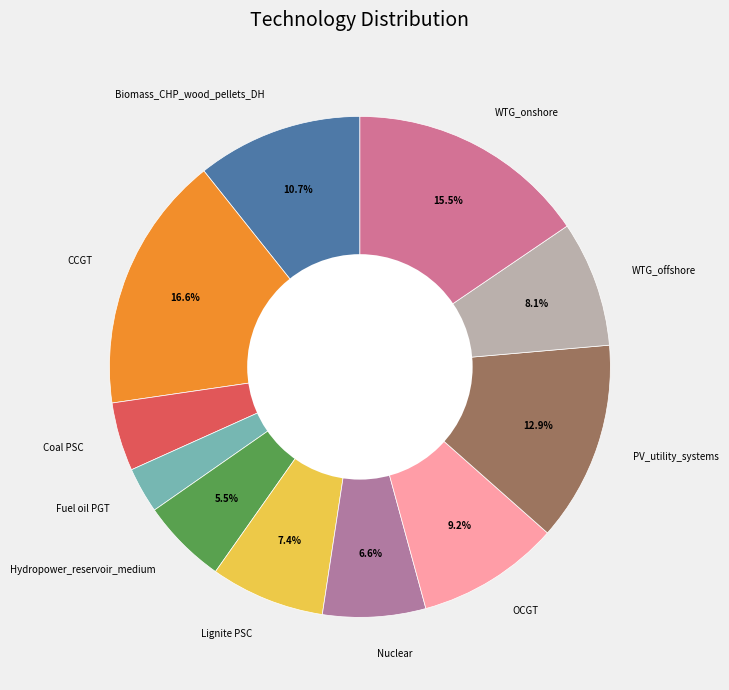

To the nearest percent, what is the average slice percentage?

9%